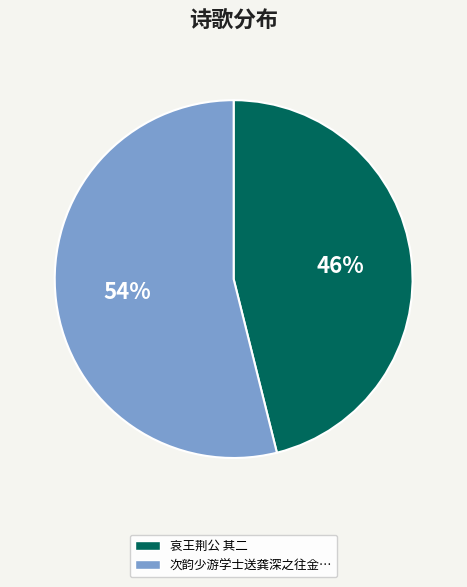

Which slice represents more than half of the pie?

次韵少游学士送龚深之往金…